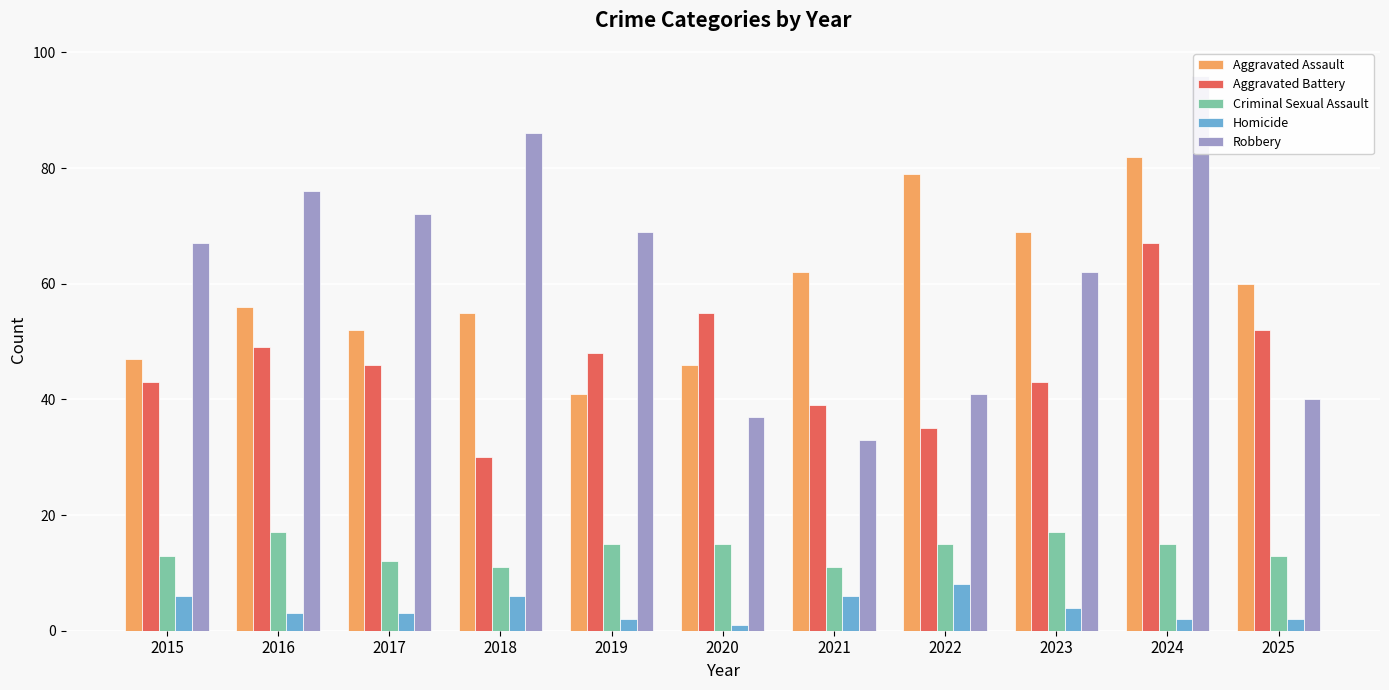

What is the spread (max minus min) of values at 2025?

58